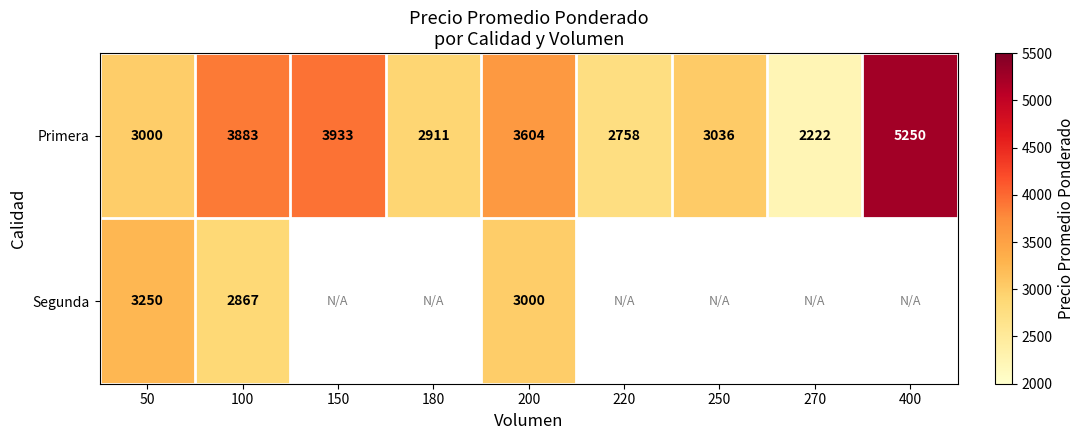

At which label does Primera first exceed 3036?

100